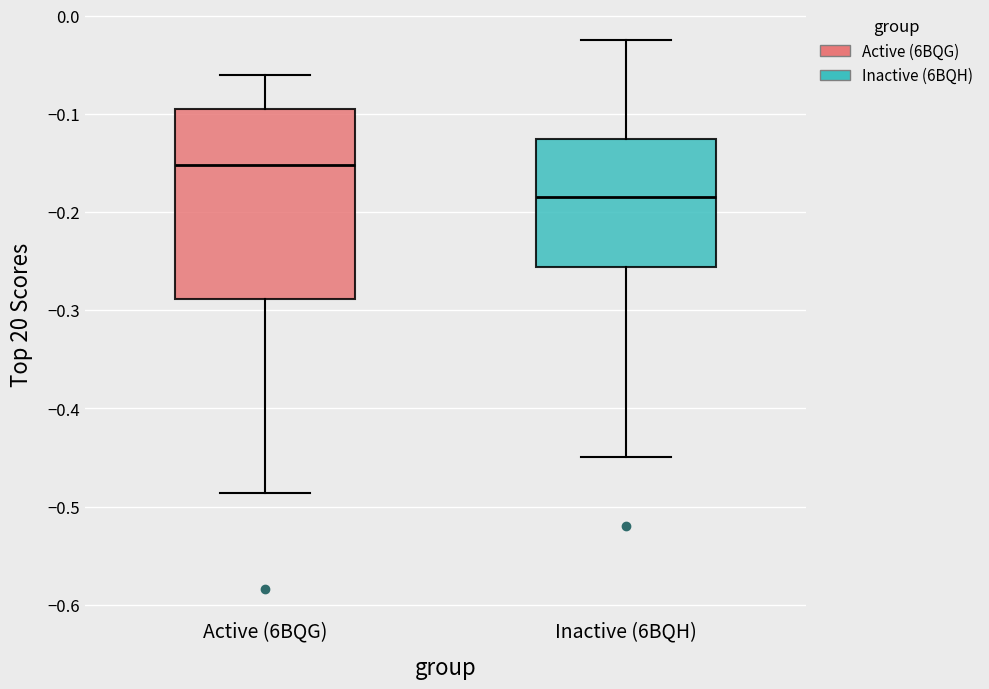

Reading left to right, transcribe this box plot: for each box, give where its median line is, the range the box spans, and where its two whiskers end, as read against the y-axis. The values are not printed on the chart, so give them approximately, as read against the axis.

Active (6BQG): median -0.15, box -0.29 to -0.09, whiskers -0.49 to -0.06
Inactive (6BQH): median -0.18, box -0.26 to -0.13, whiskers -0.45 to -0.02